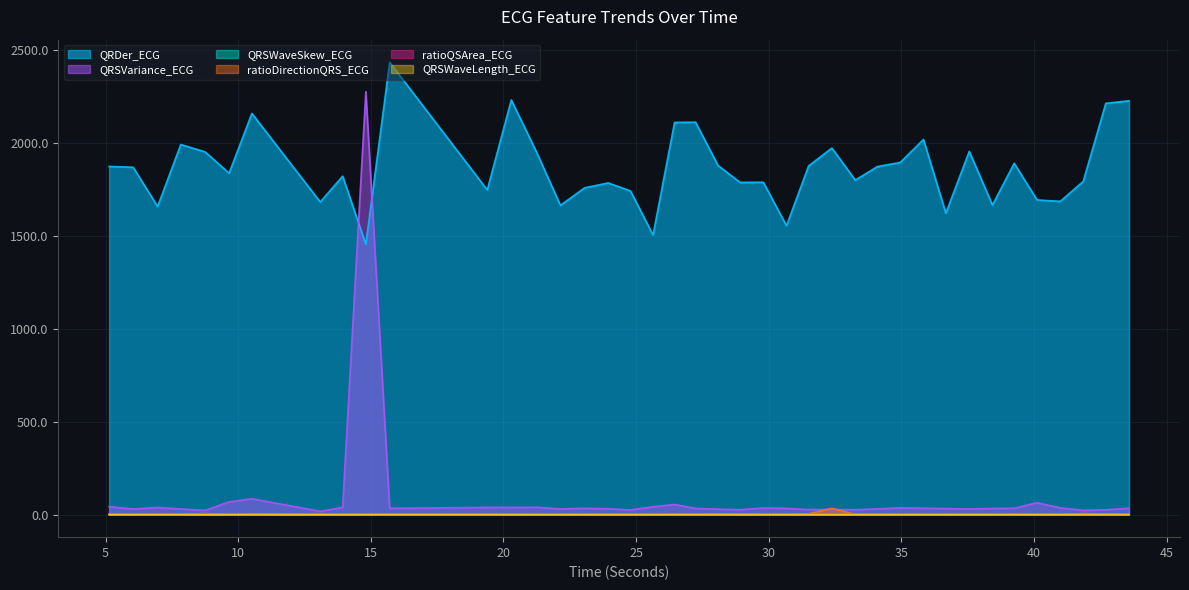

What is the total value across all series at 34.1015625?

1905.6